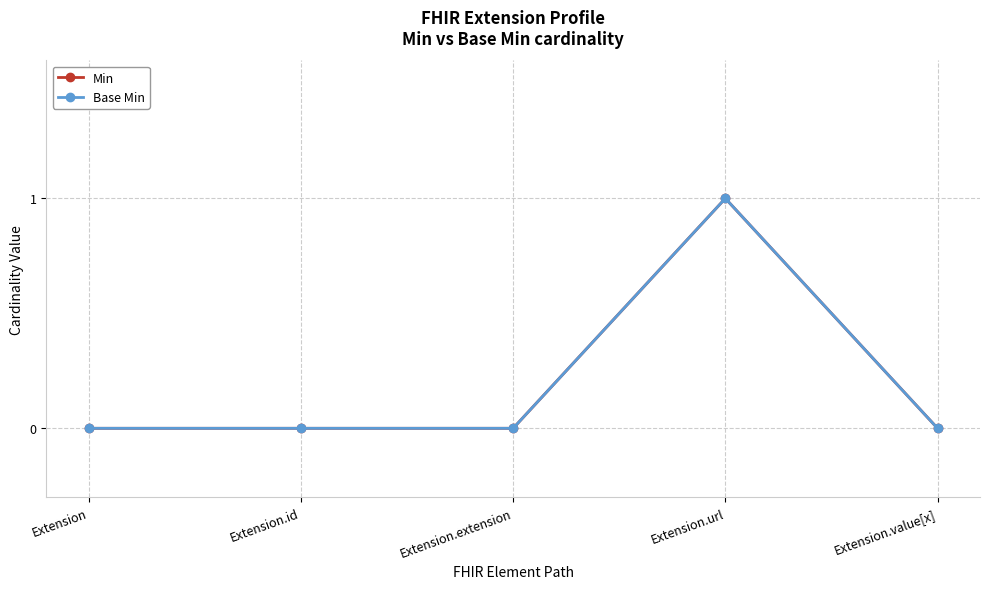

Is the value of Min at Extension.extension greater than the value of Base Min at Extension.url?

No